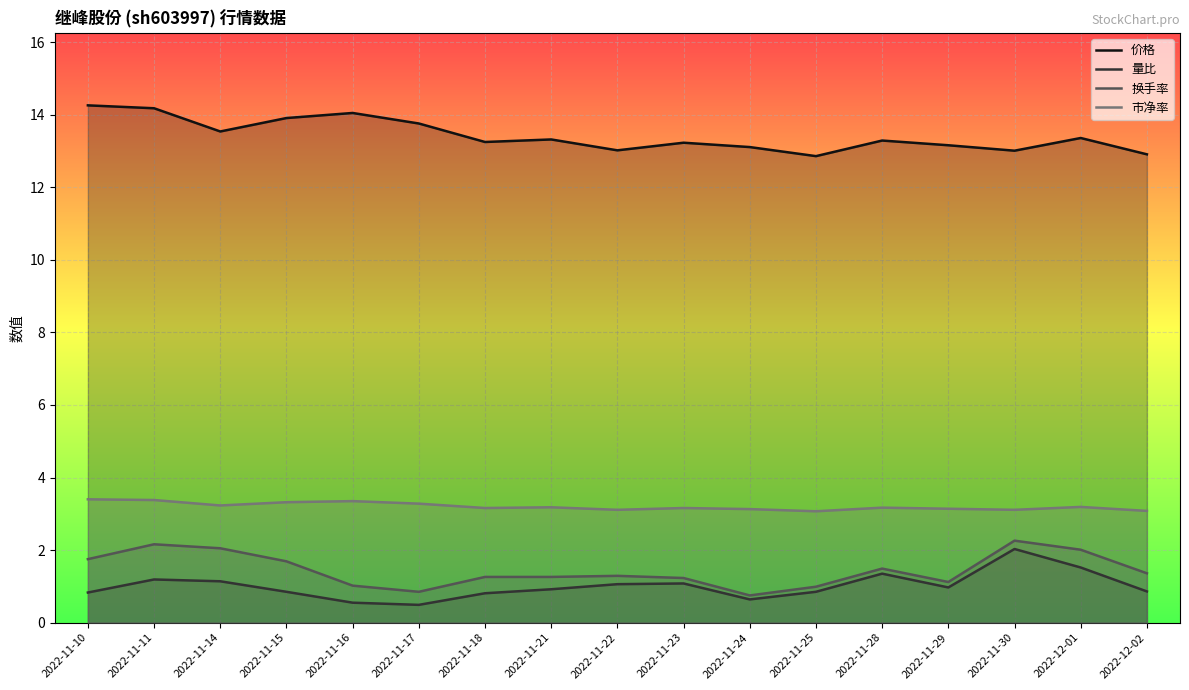

Reading right to left, what are all the values shown in this chart?

价格: 2022-12-02=12.9	2022-12-01=13.4	2022-11-30=13.0	2022-11-29=13.2	2022-11-28=13.3	2022-11-25=12.9	2022-11-24=13.1	2022-11-23=13.2	2022-11-22=13.0	2022-11-21=13.3	2022-11-18=13.2	2022-11-17=13.8	2022-11-16=14.1	2022-11-15=13.9	2022-11-14=13.5	2022-11-11=14.2	2022-11-10=14.3
量比: 2022-12-02=0.9	2022-12-01=1.5	2022-11-30=2.0	2022-11-29=1.0	2022-11-28=1.4	2022-11-25=0.8	2022-11-24=0.6	2022-11-23=1.1	2022-11-22=1.1	2022-11-21=0.9	2022-11-18=0.8	2022-11-17=0.5	2022-11-16=0.6	2022-11-15=0.8	2022-11-14=1.1	2022-11-11=1.2	2022-11-10=0.8
换手率: 2022-12-02=1.4	2022-12-01=2.0	2022-11-30=2.3	2022-11-29=1.1	2022-11-28=1.5	2022-11-25=1.0	2022-11-24=0.8	2022-11-23=1.2	2022-11-22=1.3	2022-11-21=1.3	2022-11-18=1.3	2022-11-17=0.8	2022-11-16=1.0	2022-11-15=1.7	2022-11-14=2.0	2022-11-11=2.2	2022-11-10=1.8
市净率: 2022-12-02=3.1	2022-12-01=3.2	2022-11-30=3.1	2022-11-29=3.1	2022-11-28=3.2	2022-11-25=3.1	2022-11-24=3.1	2022-11-23=3.2	2022-11-22=3.1	2022-11-21=3.2	2022-11-18=3.2	2022-11-17=3.3	2022-11-16=3.4	2022-11-15=3.3	2022-11-14=3.2	2022-11-11=3.4	2022-11-10=3.4